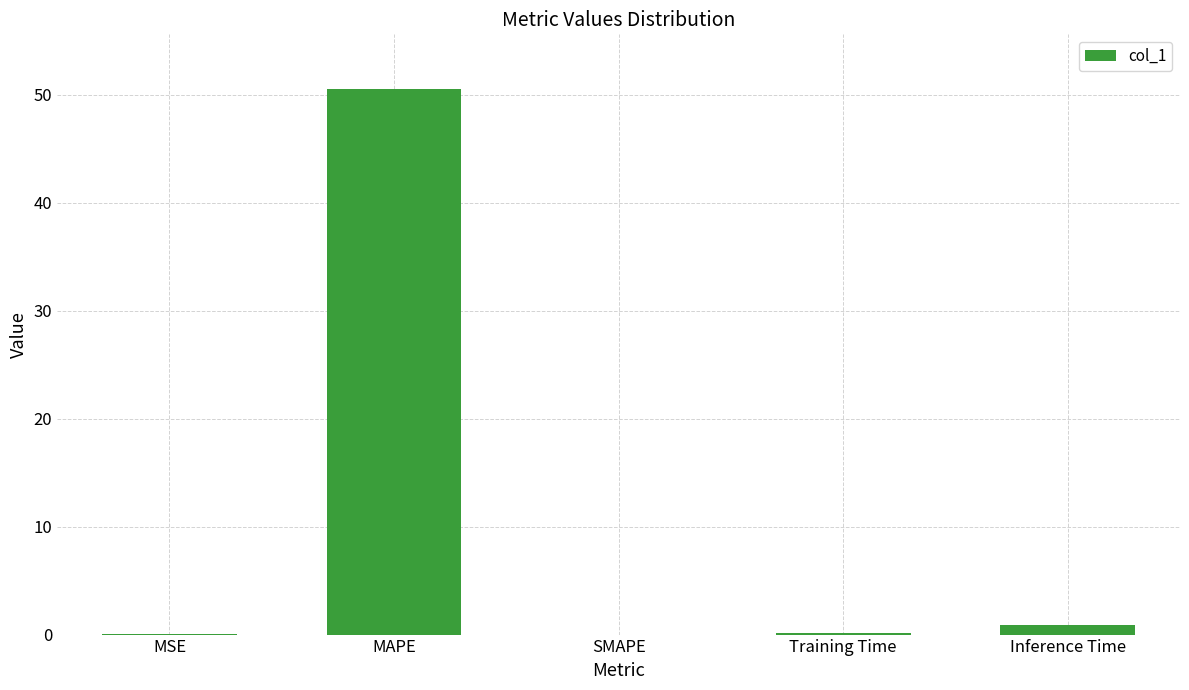

Which label corresponds to the largest value in the chart?

MAPE